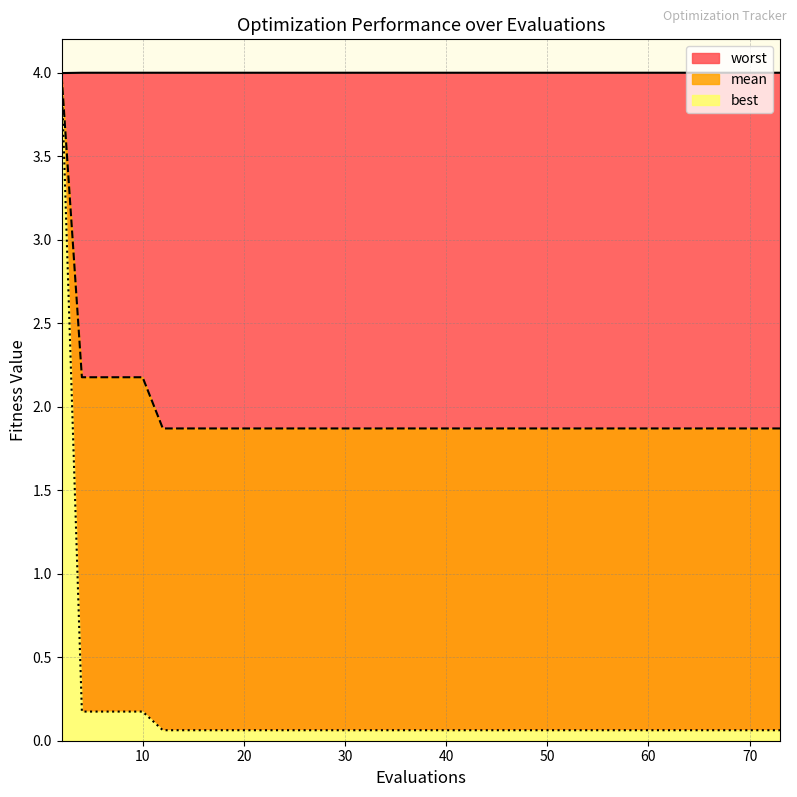

The best series shows 0.1 at 62. True or false?

False